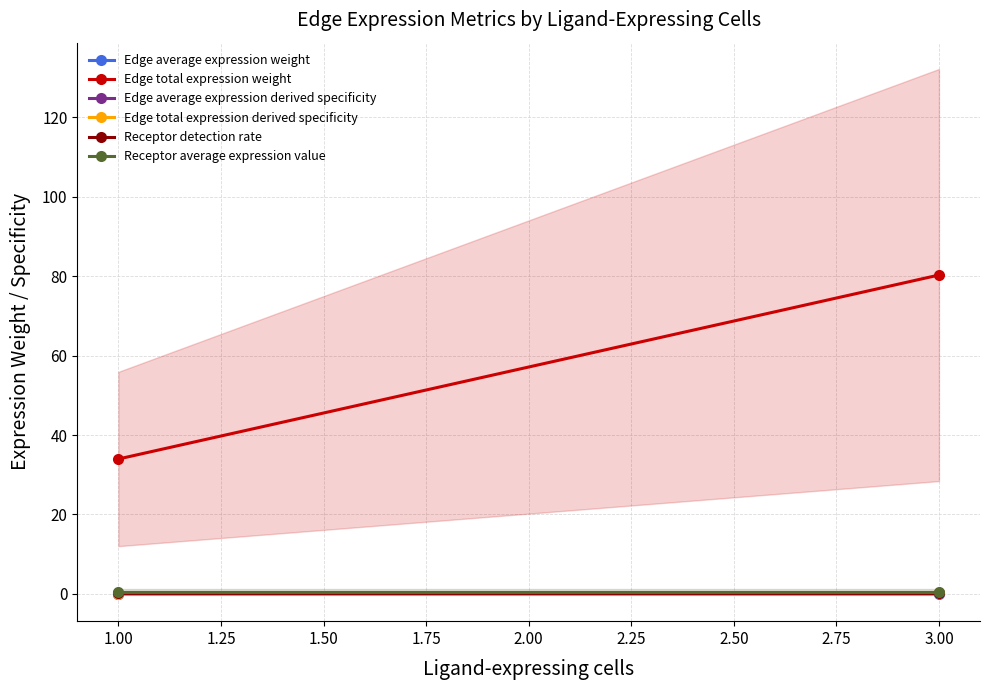

Which has a higher value, 1.00 or 0.75?

1.00